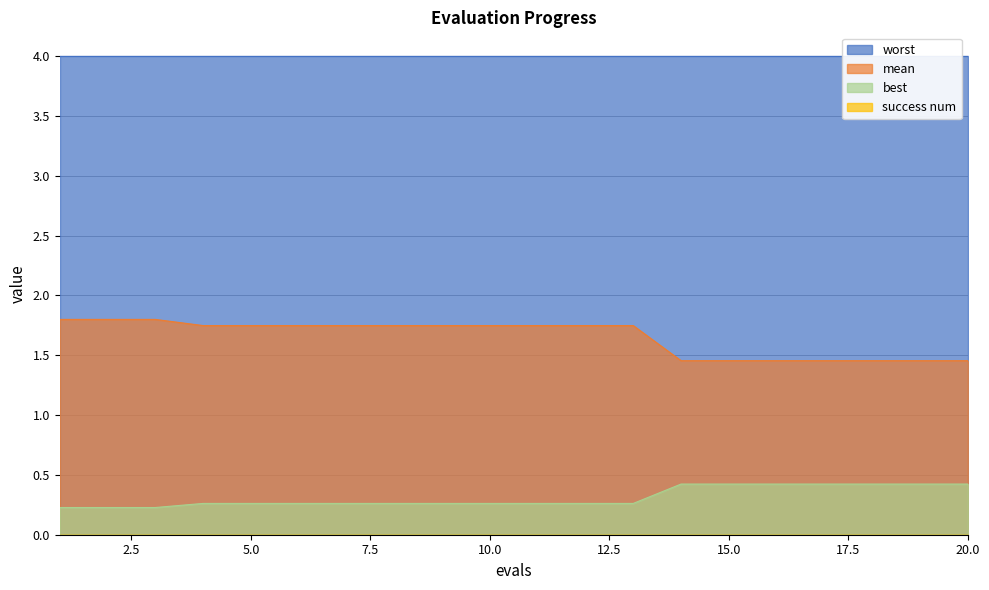

What is the maximum value for mean?

1.8